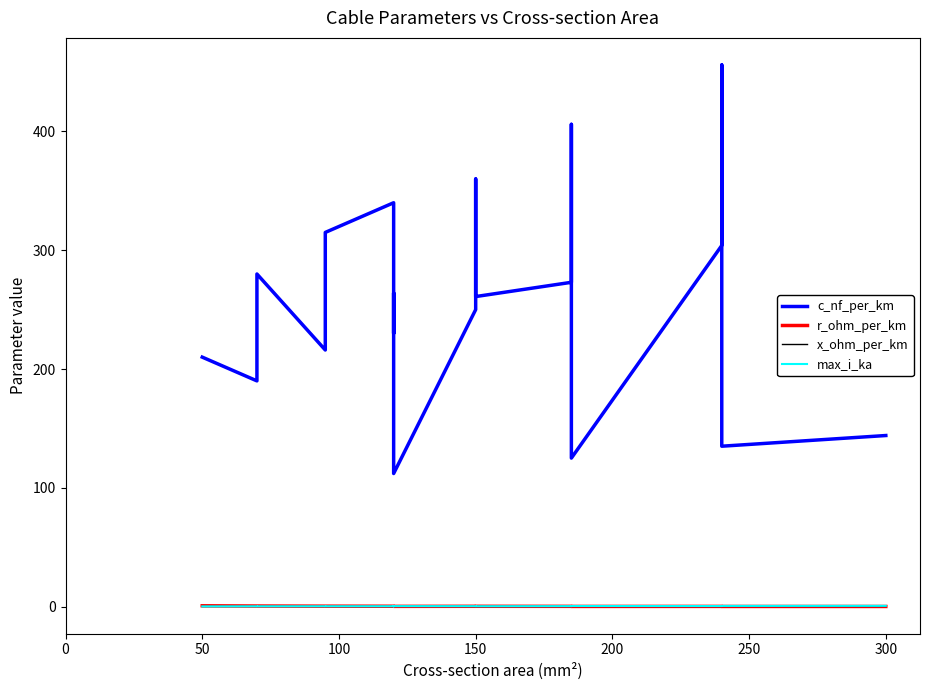

Reading left to right, what are all the values shown in this chart?

c_nf_per_km: 210.0	190.0	280.0	216.0	315.0	340.0	230.0	264.0	112.0	250.0	360.0	261.0	273.0	406.0	125.0	304.0	456.0	135.0	144.0
r_ohm_per_km: 0.6	0.4	0.4	0.3	0.3	0.3	0.3	0.2	0.2	0.2	0.2	0.2	0.2	0.2	0.1	0.1	0.1	0.1	0.1
x_ohm_per_km: 0.1	0.1	0.1	0.1	0.1	0.1	0.1	0.1	0.2	0.1	0.1	0.1	0.1	0.1	0.2	0.1	0.1	0.1	0.1
max_i_ka: 0.1	0.2	0.2	0.3	0.2	0.3	0.3	0.2	0.4	0.3	0.3	0.3	0.4	0.4	0.5	0.4	0.4	0.5	0.6